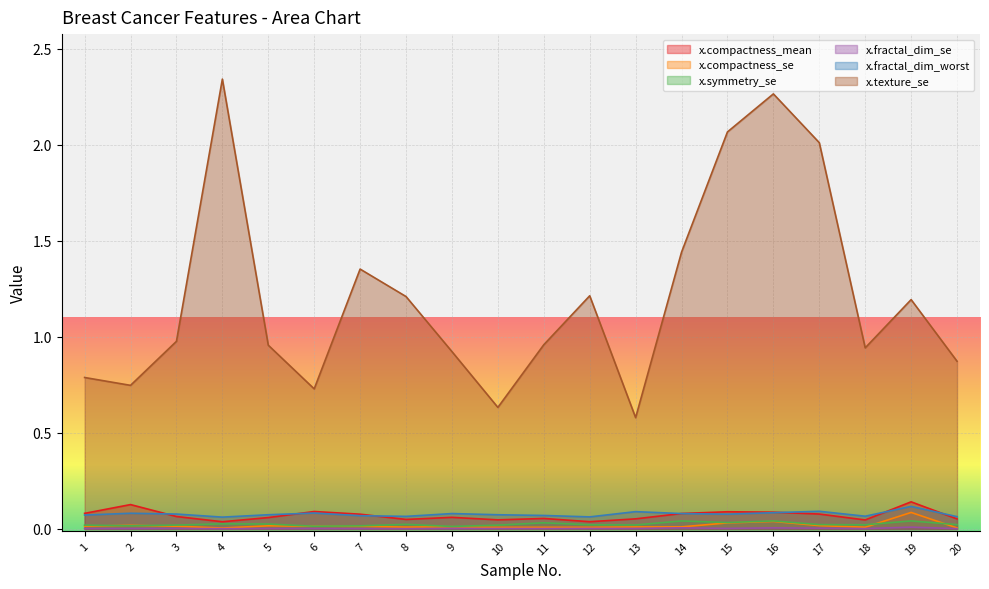

True or false: x.fractal_dim_se and x.fractal_dim_worst intersect in this chart.

False